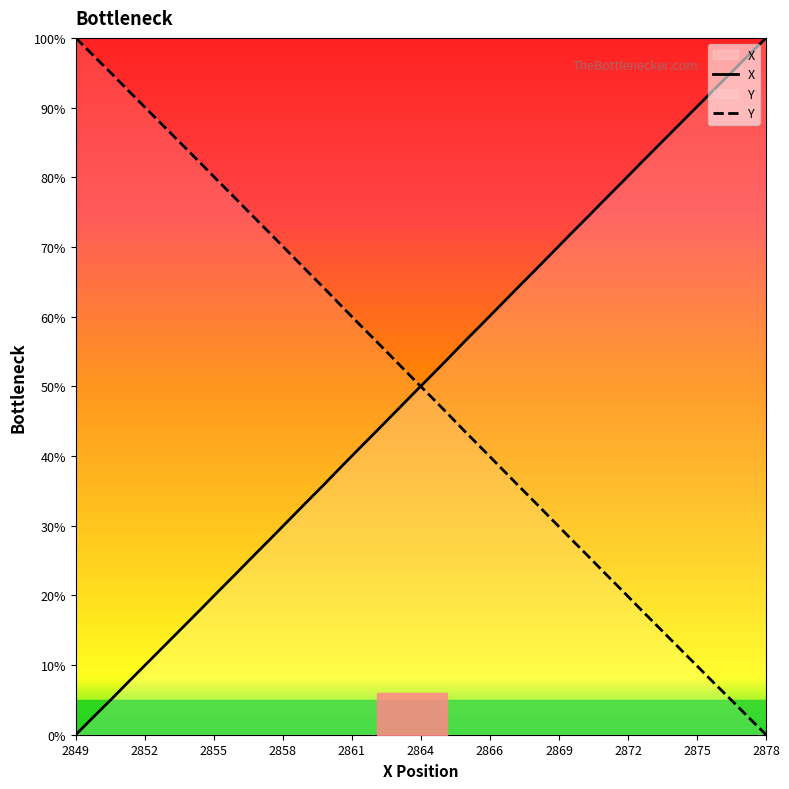

How many distinct data groups are displayed?

2